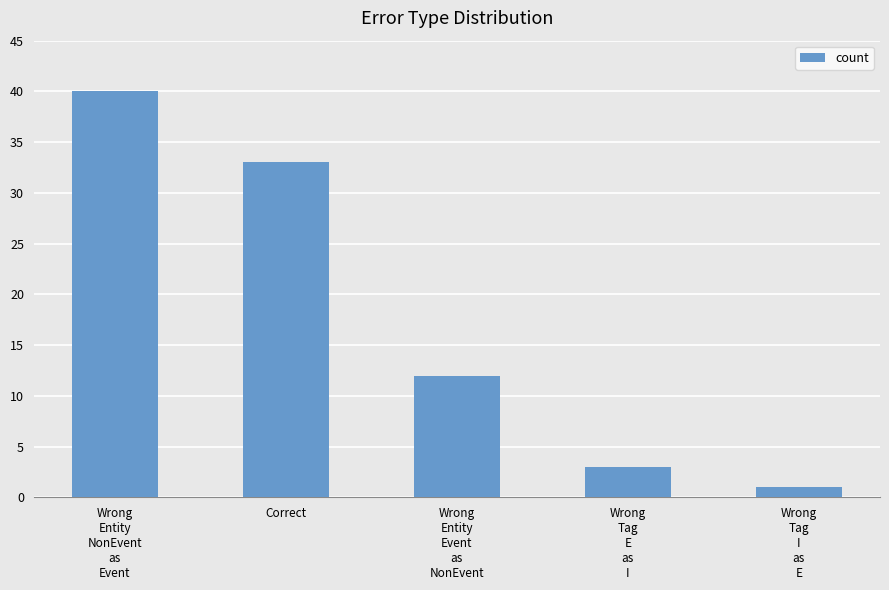

What is the average value?

18